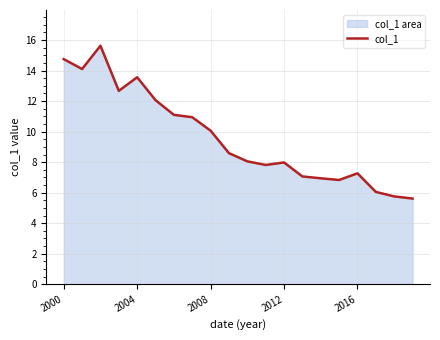

What is the minimum value shown in the chart?

5.6